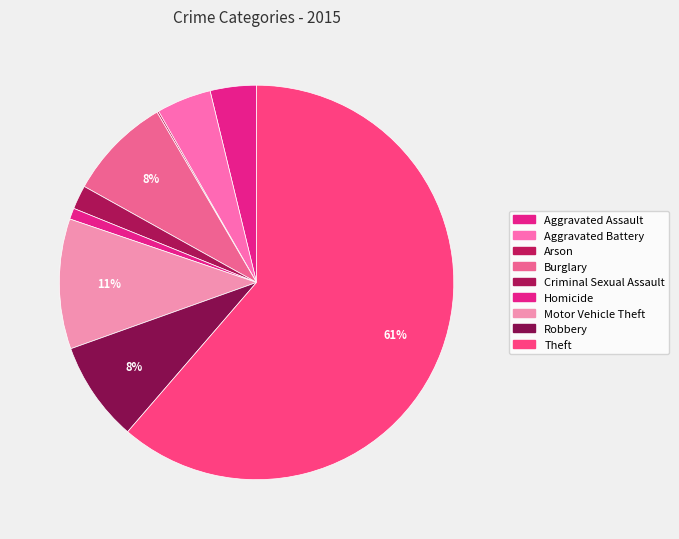

To the nearest percent, what is the average slice percentage?

11%